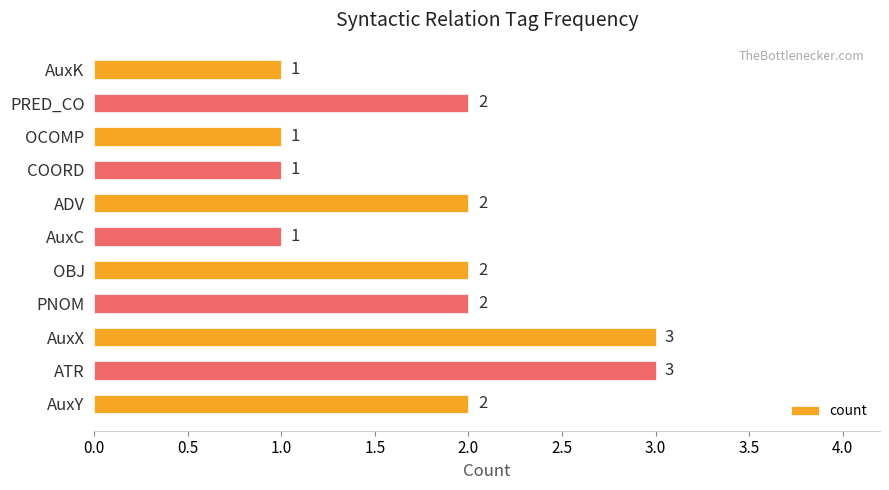

How many values are between 1 and 2?

9